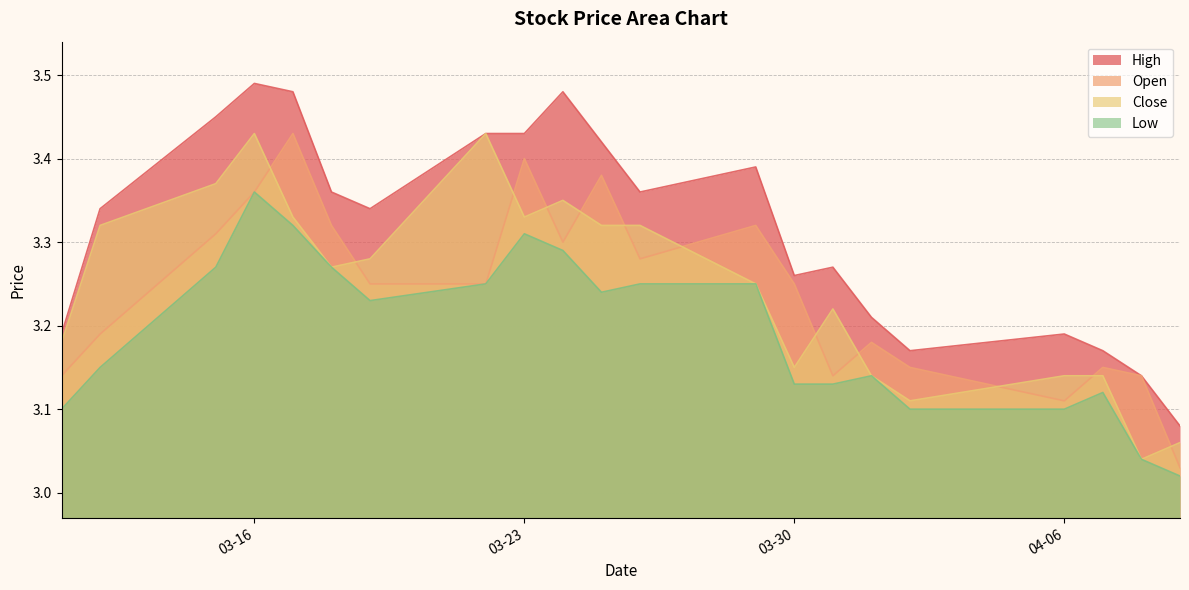

Which category has the lowest value in the high series?

2021-04-09